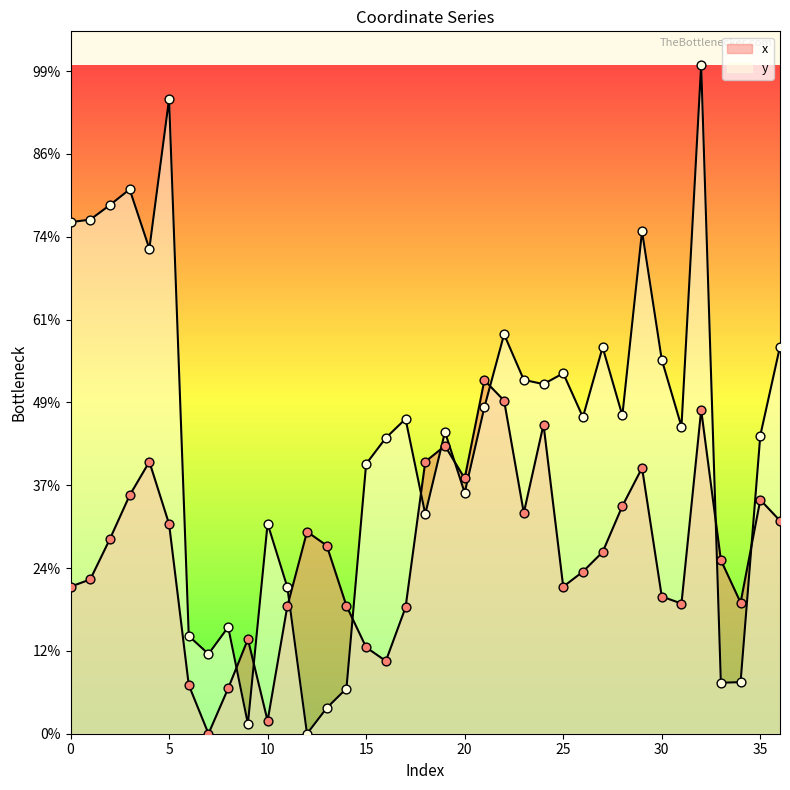

What is the total value across all series at 14?

104.5